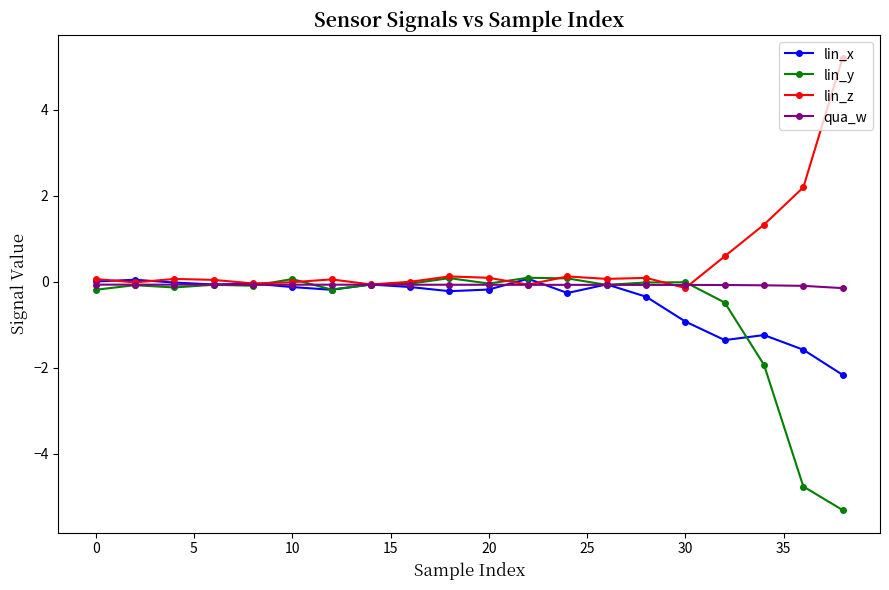

What is the value of the lin_z point at the 17th from the left?

0.6